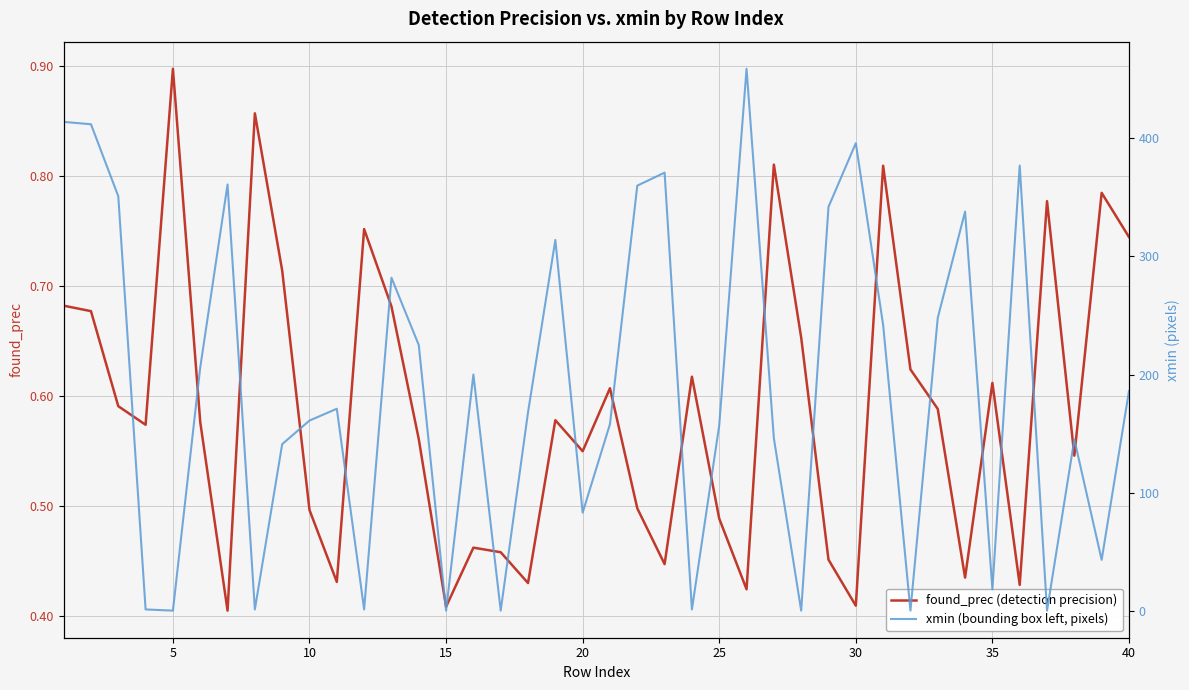

What is the sum of all xmin (bounding box left, pixels) values?

7479.0